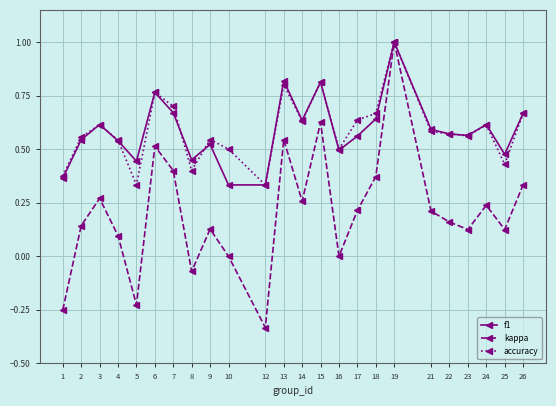

How many categories are shown in the chart?

24